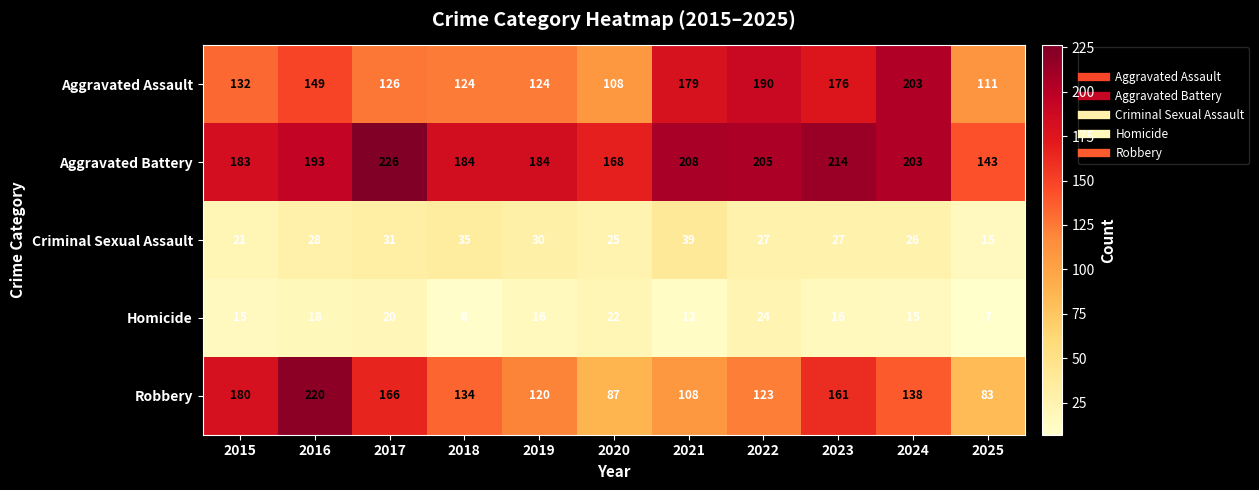

What is the sum of the Homicide values at 2023 and 2021?

28